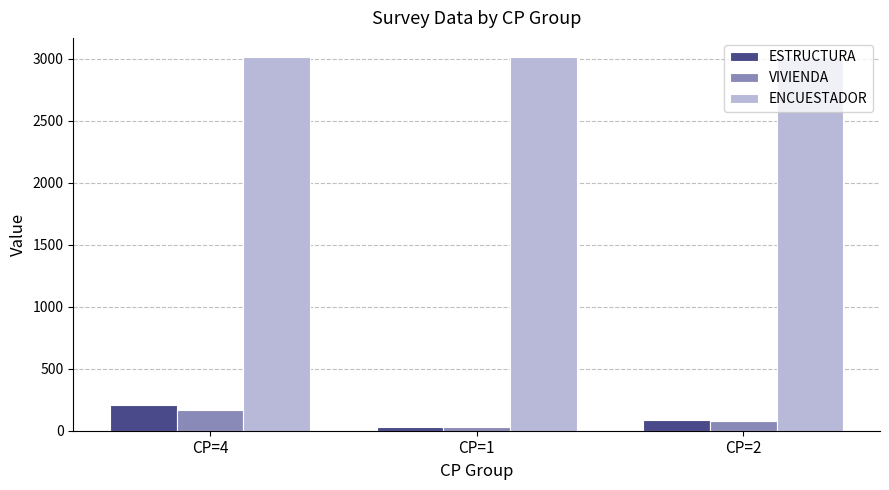

What position from the left is CP=4?

1